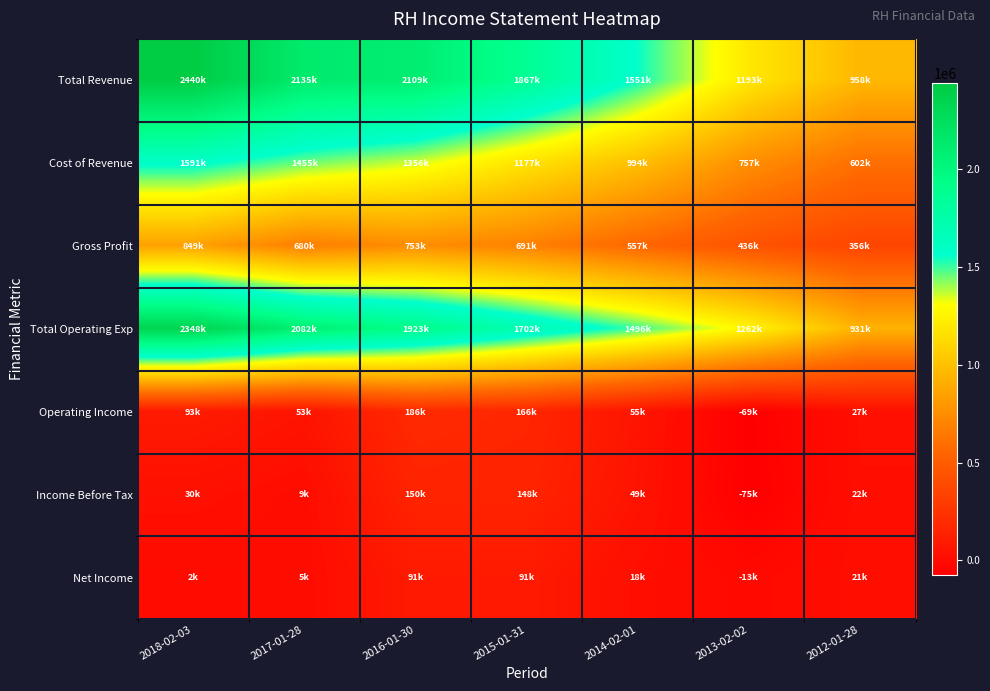

What is the total value across all series at 2014-02-01?

4720300